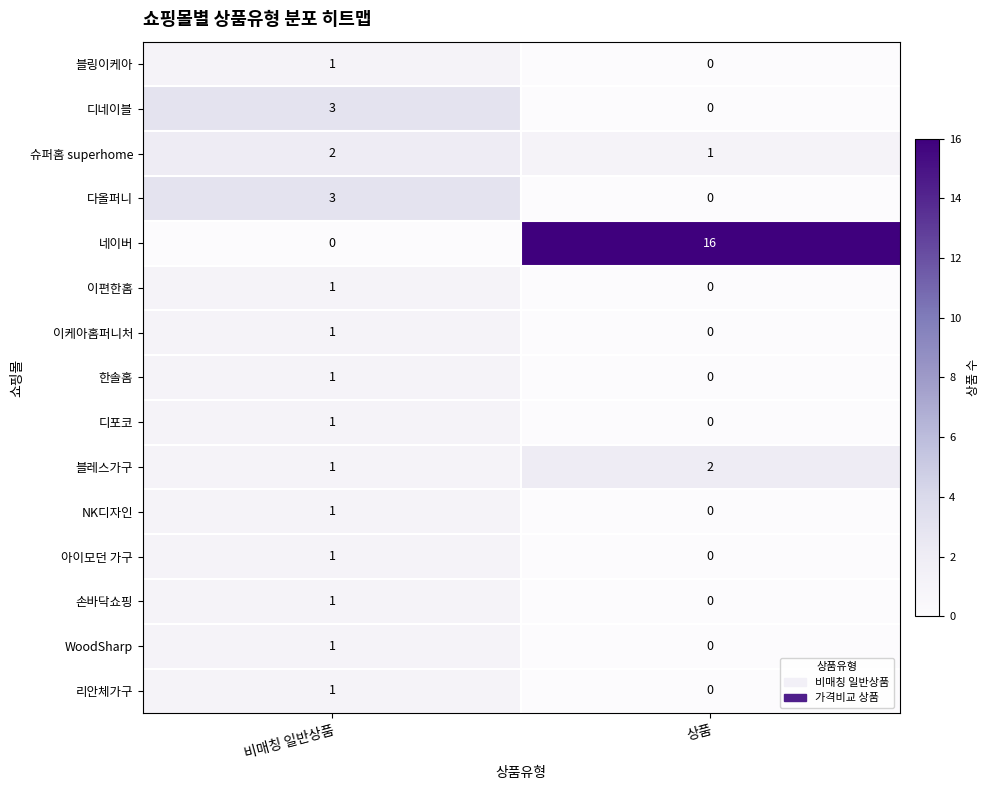

At which category does the chart reach its peak across all series?

상품